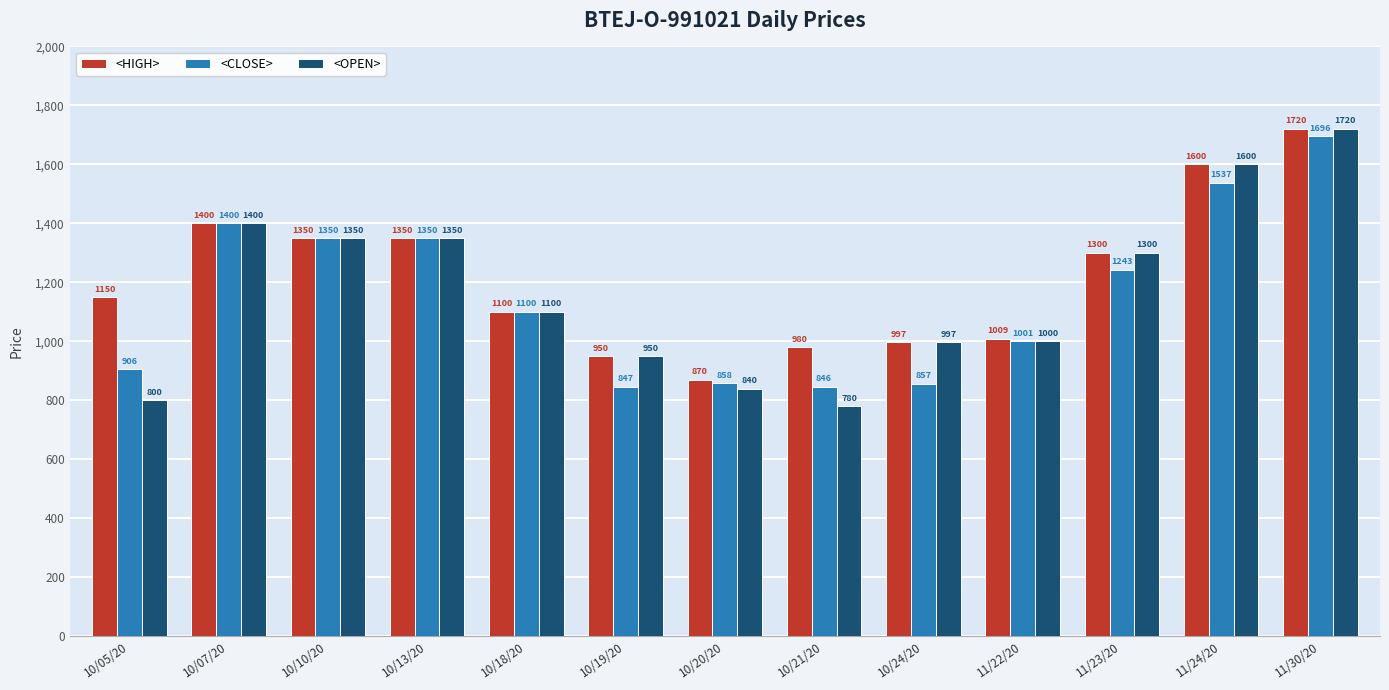

Which series has the widest spread of values?

<OPEN>